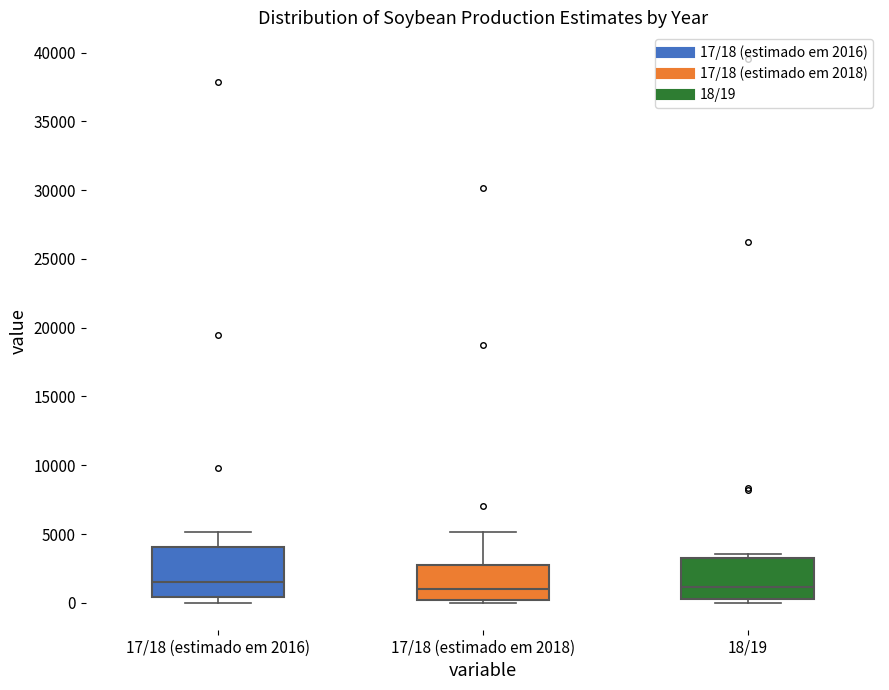

Reading left to right, read every box against the y-axis: the position of its median line, the range the box covers, and the ends of its whiskers. The values are not printed on the chart, so give them approximately, as read against the axis.

17/18 (estimado em 2016): median 1500, box 500 to 4000, whiskers 0 to 5000
17/18 (estimado em 2018): median 1000, box 0 to 3000, whiskers 0 (just below the box's lower edge) to 5000
18/19: median 1000, box 500 to 3500, whiskers 0 to 3500 (just above the box's upper edge)